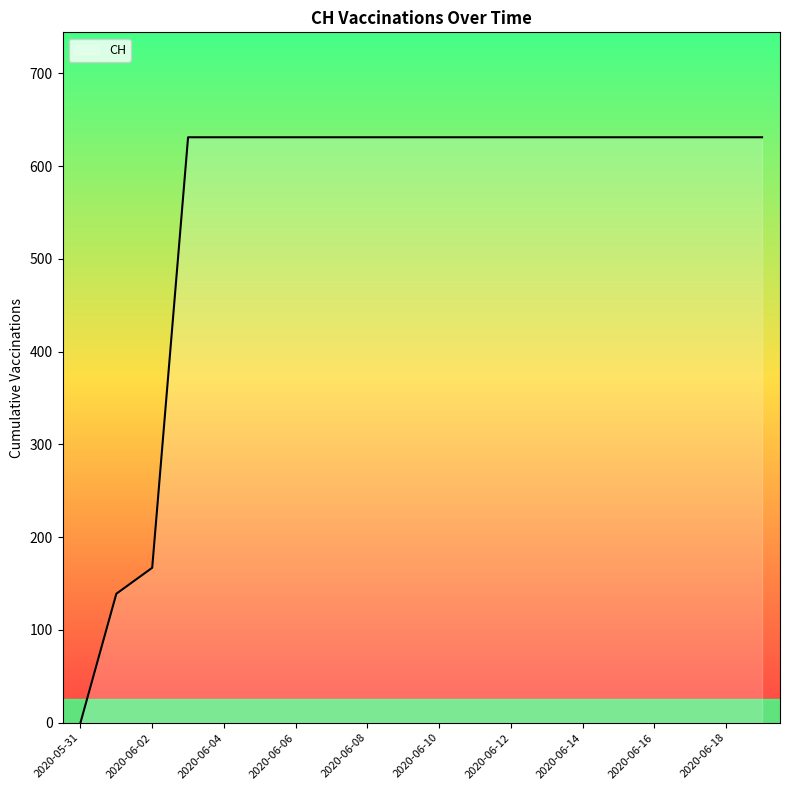

What is the difference between the second highest and minimum values?

631